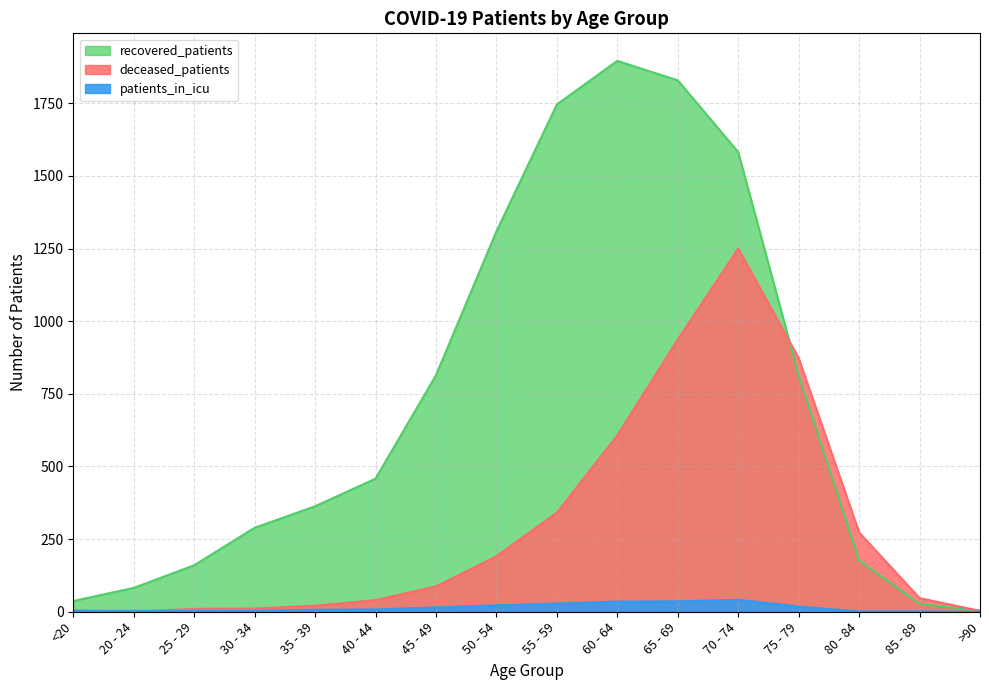

What is the difference between the maximum and minimum values in the deceased_patients series?

1250